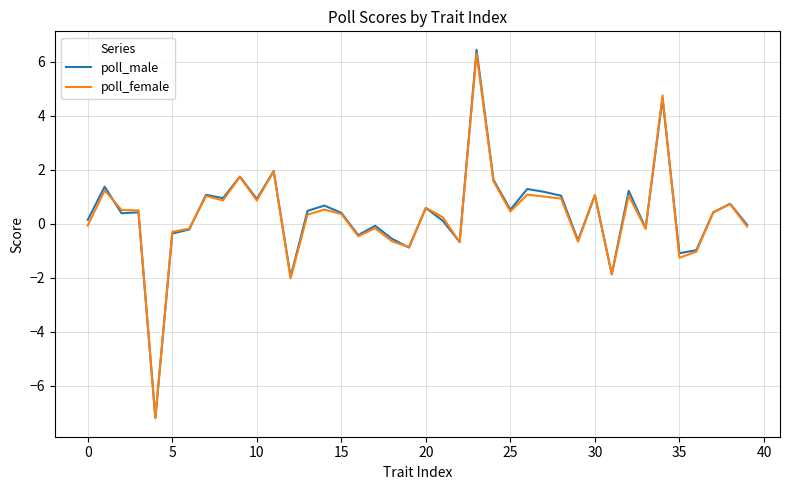

Which series has the widest spread of values?

poll_male